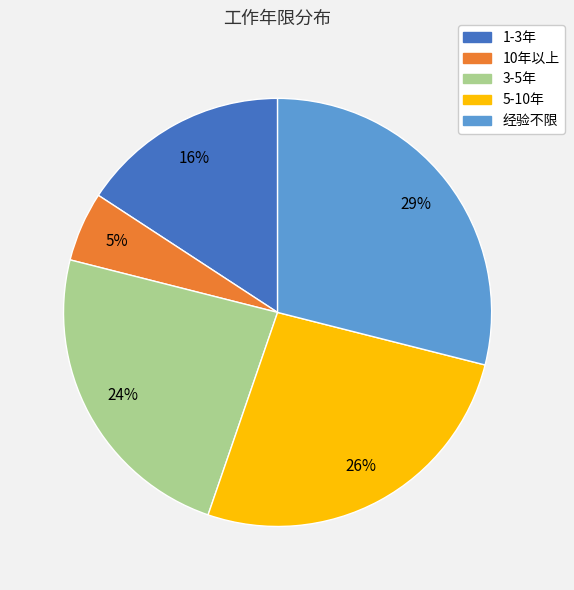

Is there a majority slice in this chart?

No